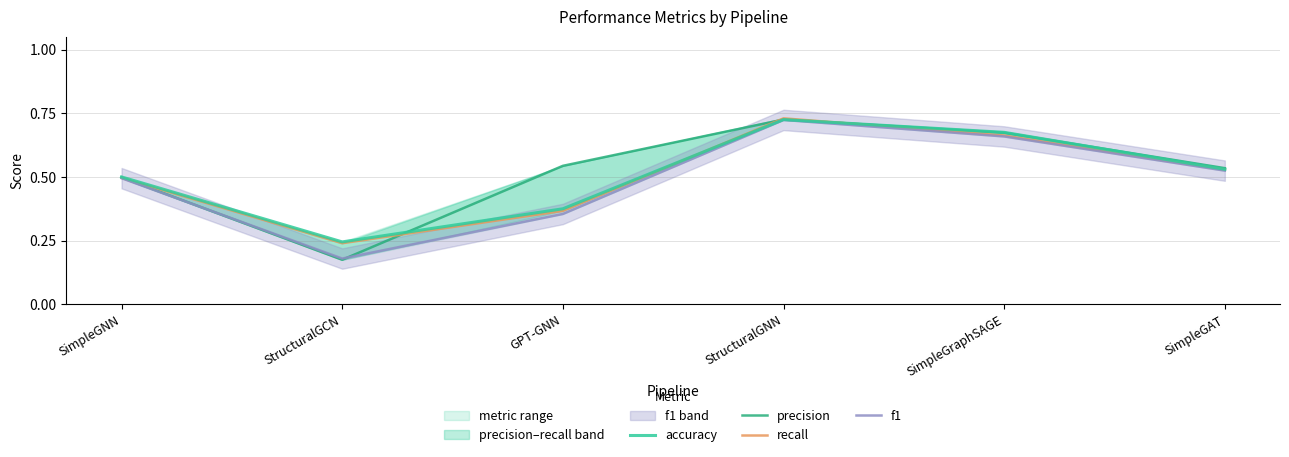

What are all the series names shown in the legend?

accuracy, precision, recall, f1